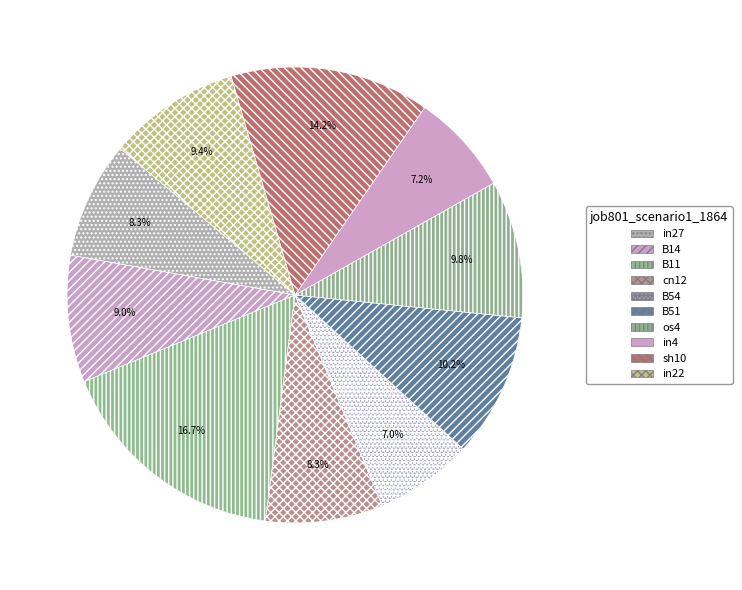

Which slice is the largest?

B11